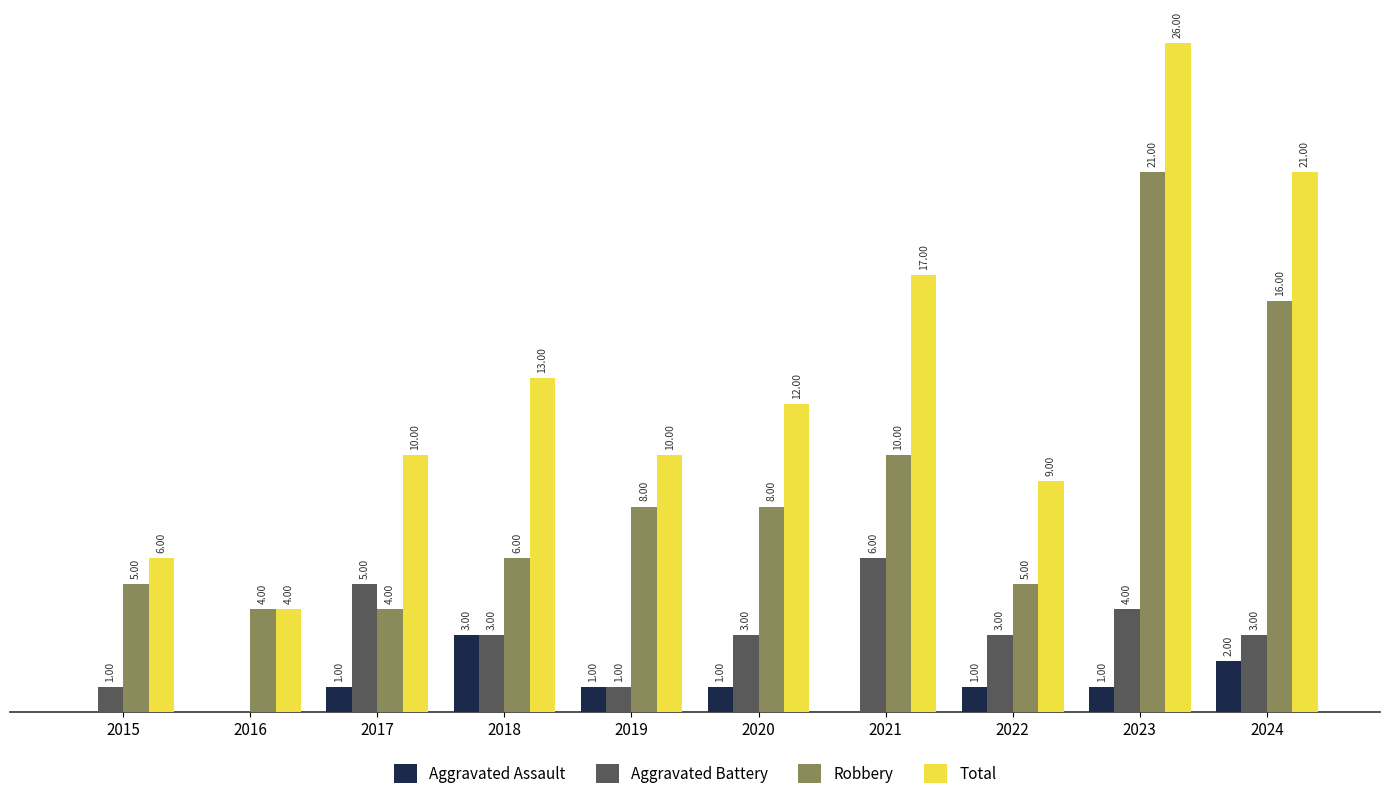

Which series changed the most between 2019 and 2024?

Total